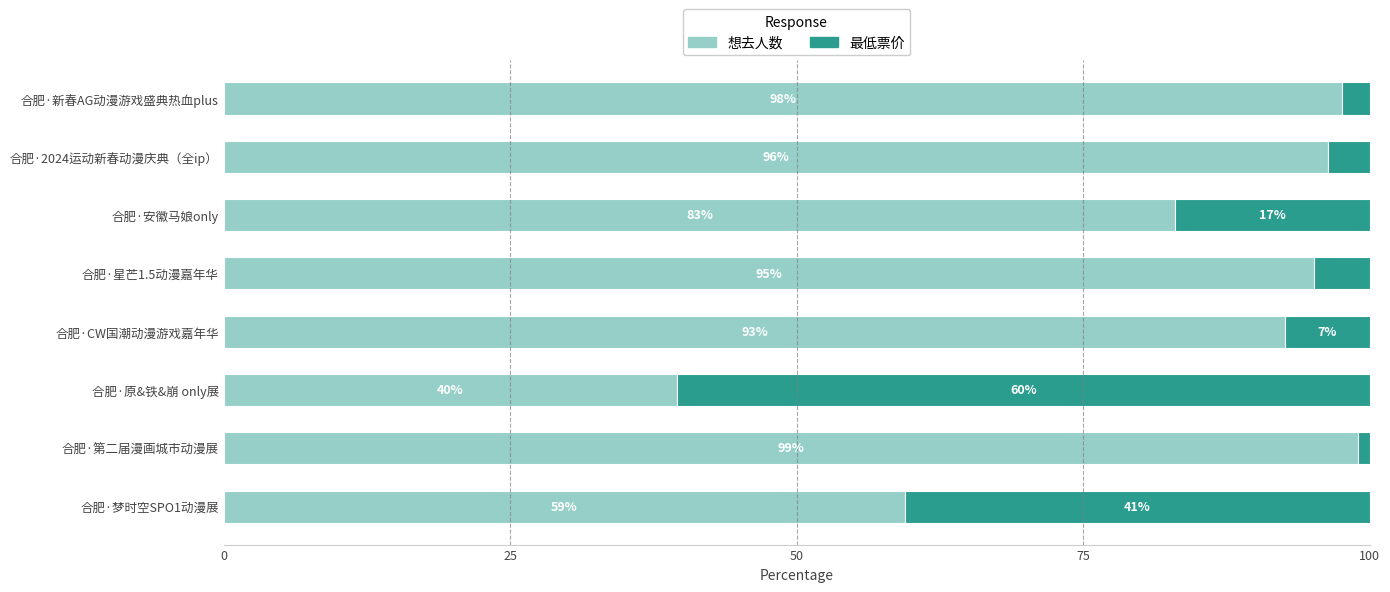

What is the total value across all series at 合肥·原&铁&崩 only展?

100.0